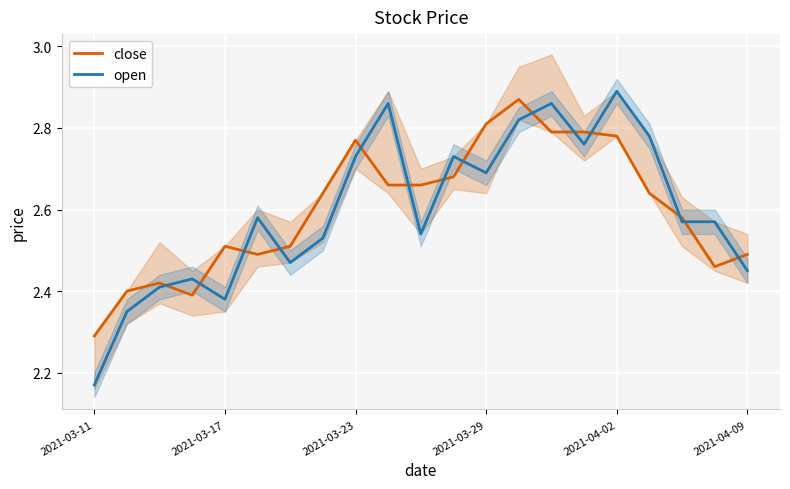

True or false: close has a value of 0.7 at 7.

False